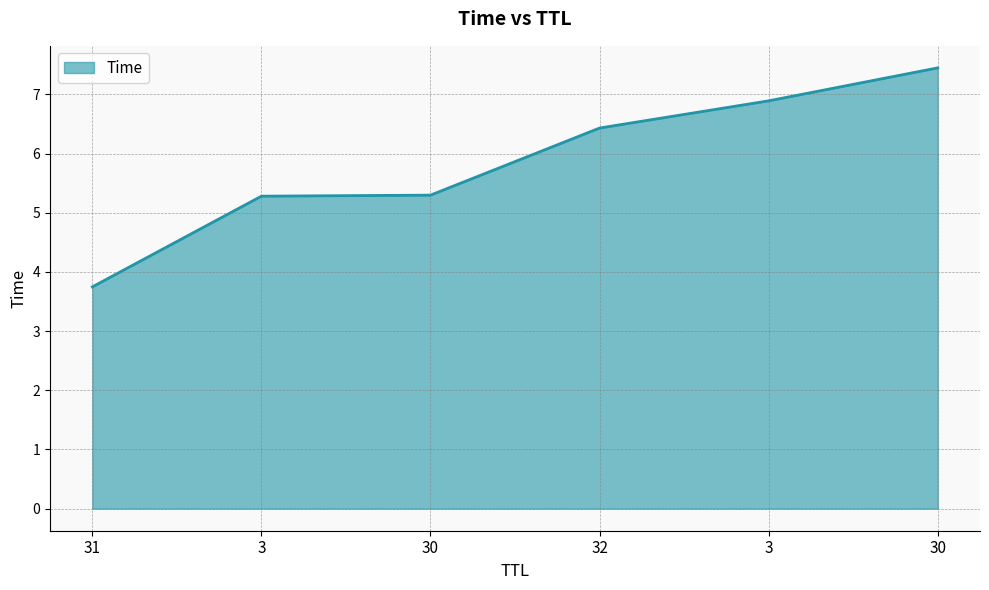

True or false: the data has more than 1 interior local peaks.

False